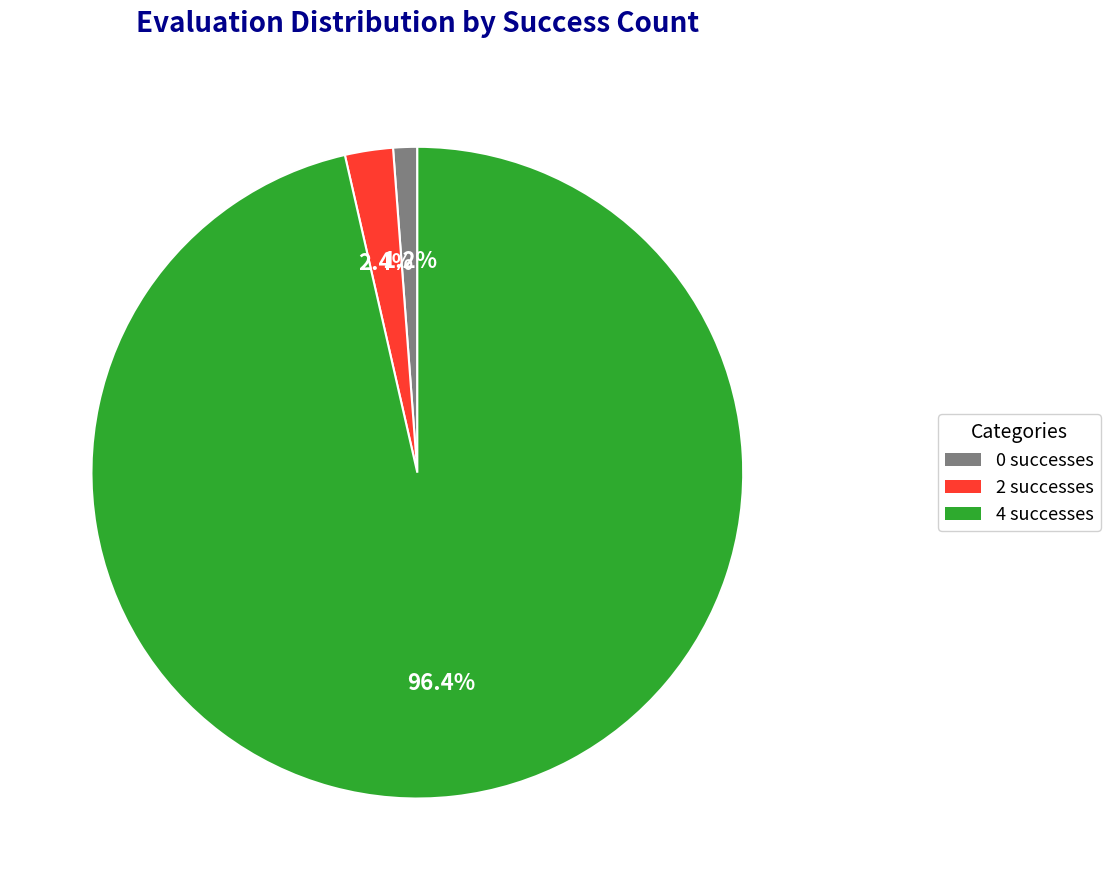

Which category has the smallest portion of the pie?

0 successes